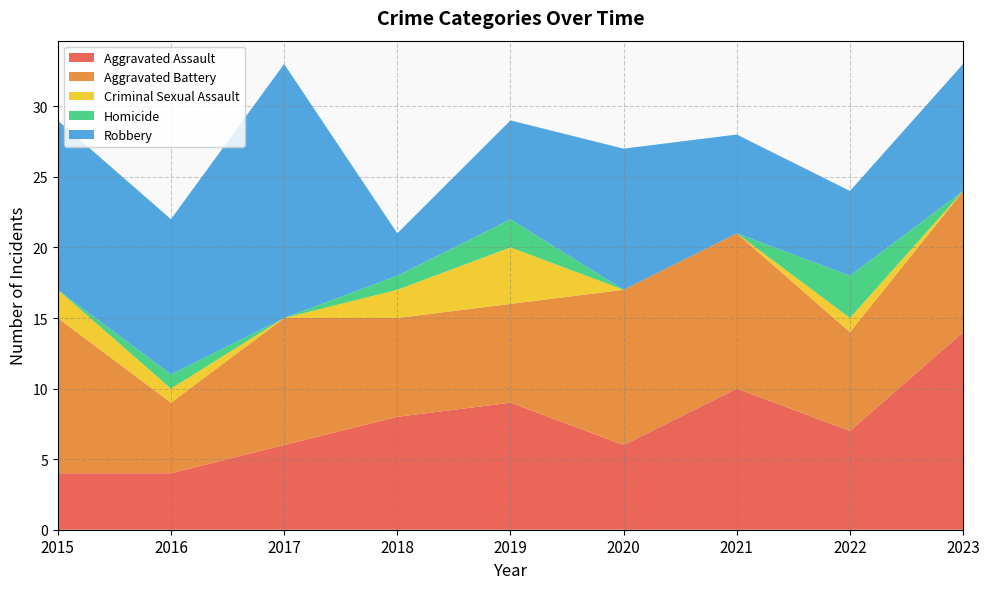

Reading right to left, transcribe all the data shown in this chart.

Aggravated Assault: 14	7	10	6	9	8	6	4	4
Aggravated Battery: 10	7	11	11	7	7	9	5	11
Criminal Sexual Assault: 0	1	0	0	4	2	0	1	2
Homicide: 0	3	0	0	2	1	0	1	0
Robbery: 9	6	7	10	7	3	18	11	12